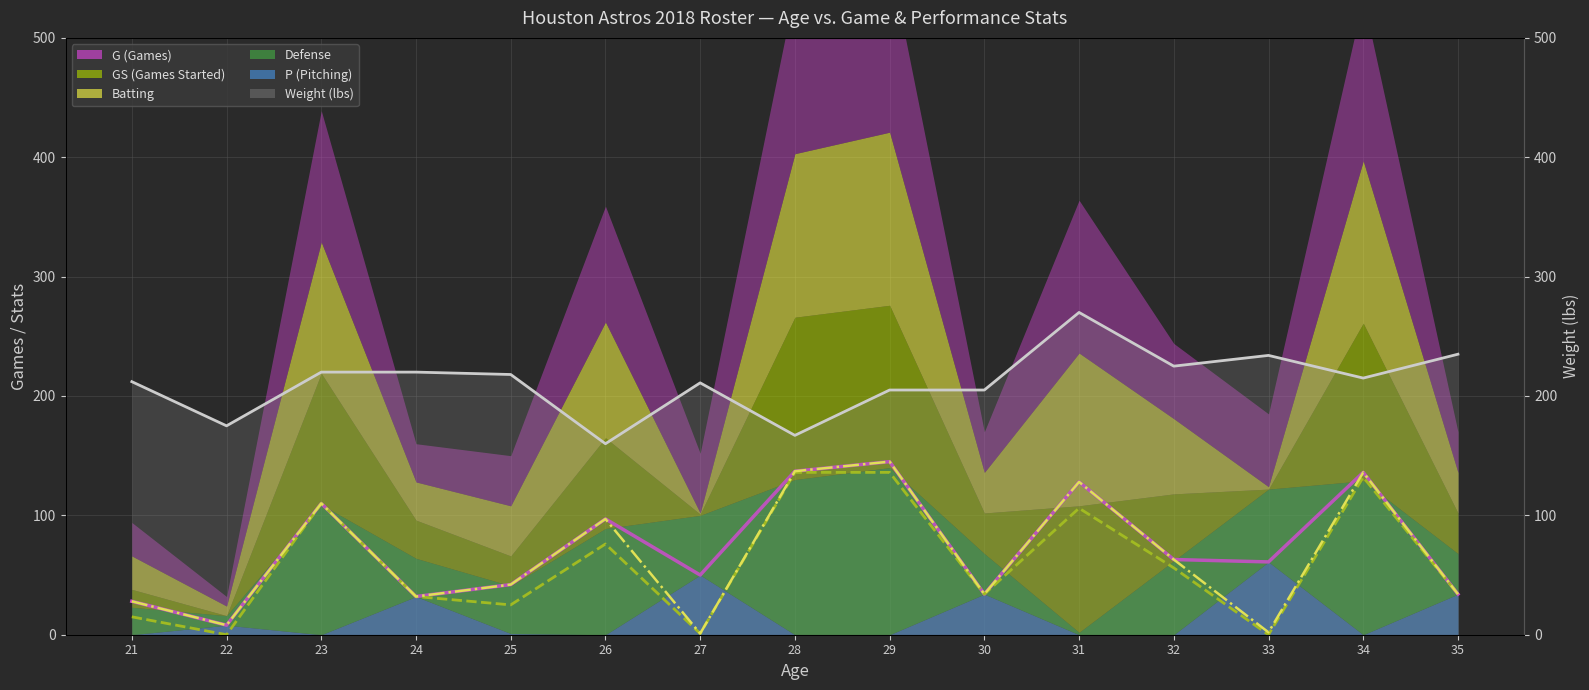

Reading left to right, extract all data points from this chart.

G (line): 28	8	110	32	42	97	50	137	145	34	128	63	61	136	34
GS (line): 15	0	110	32	25	76	1	136	136	34	106	56	0	132	34
Batting (line): 28	8	110	32	42	97	1	137	145	34	128	63	2	136	34
Wt (line): 212	175	220	220	218	160	211	167	205	205	270	225	234	215	235